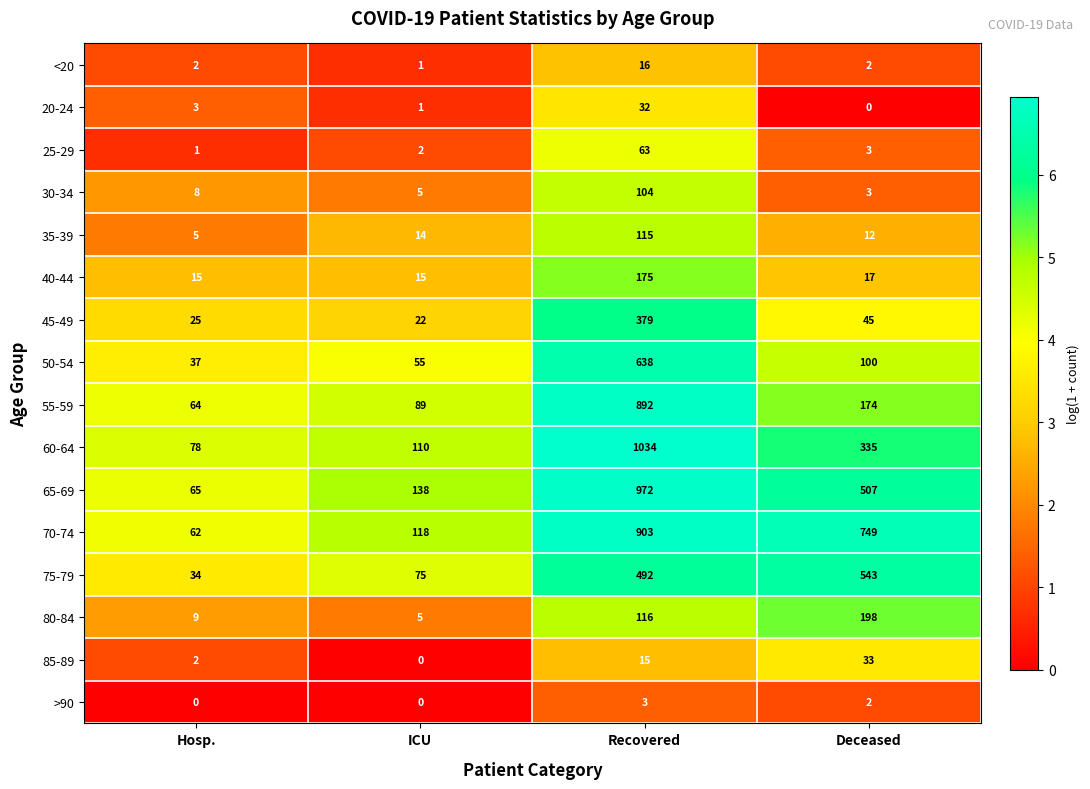

Between Recovered and Deceased, which series saw the biggest shift?

55-59